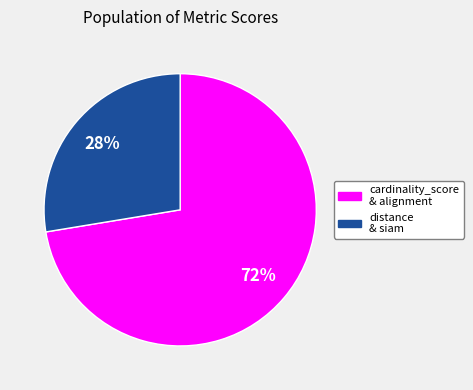

Is it true that distance & siam is 28% of the pie?

True